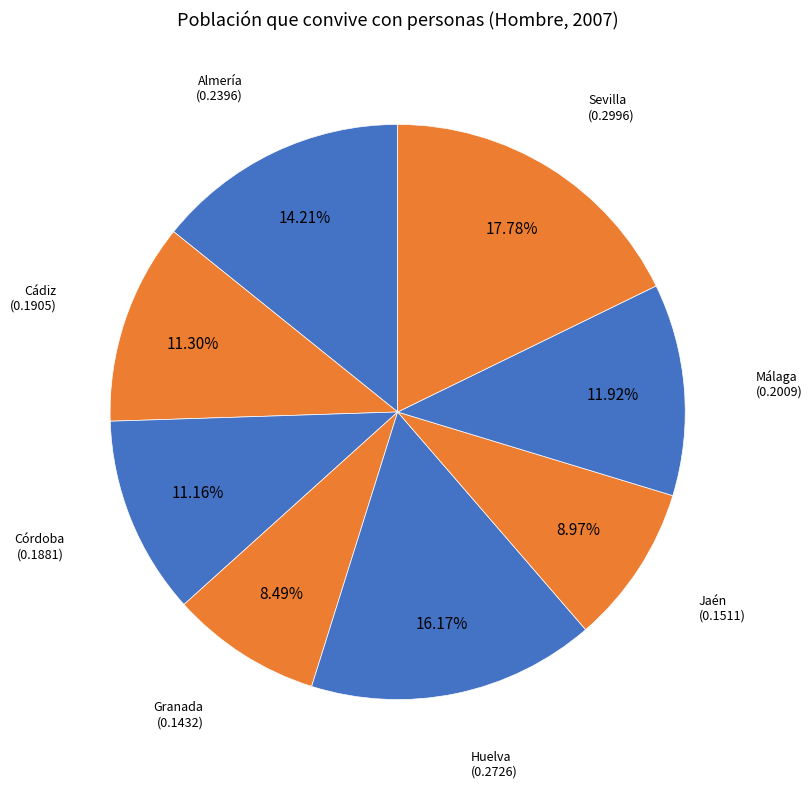

Combined, do Málaga and Granada account for over 50%?

No